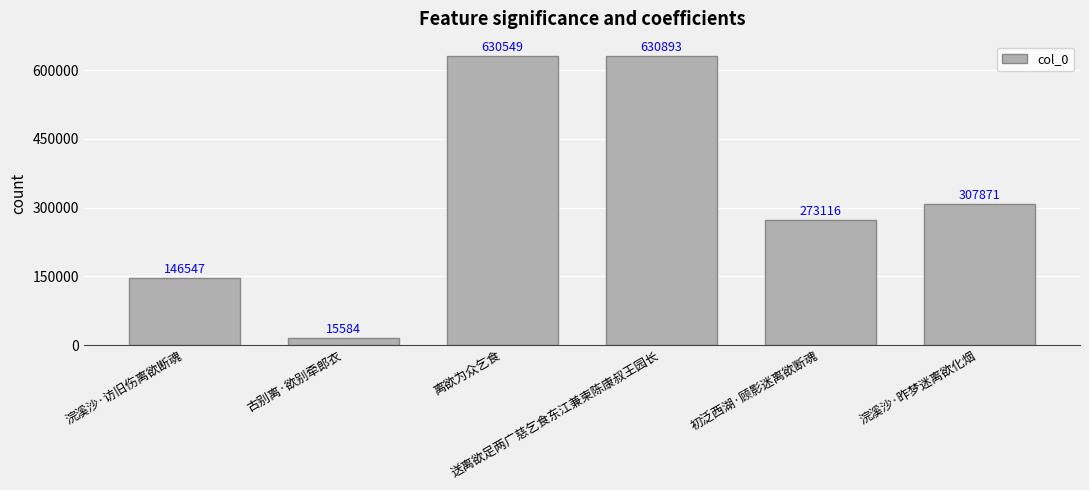

Where does the data first go above 307871?

离欲为众乞食